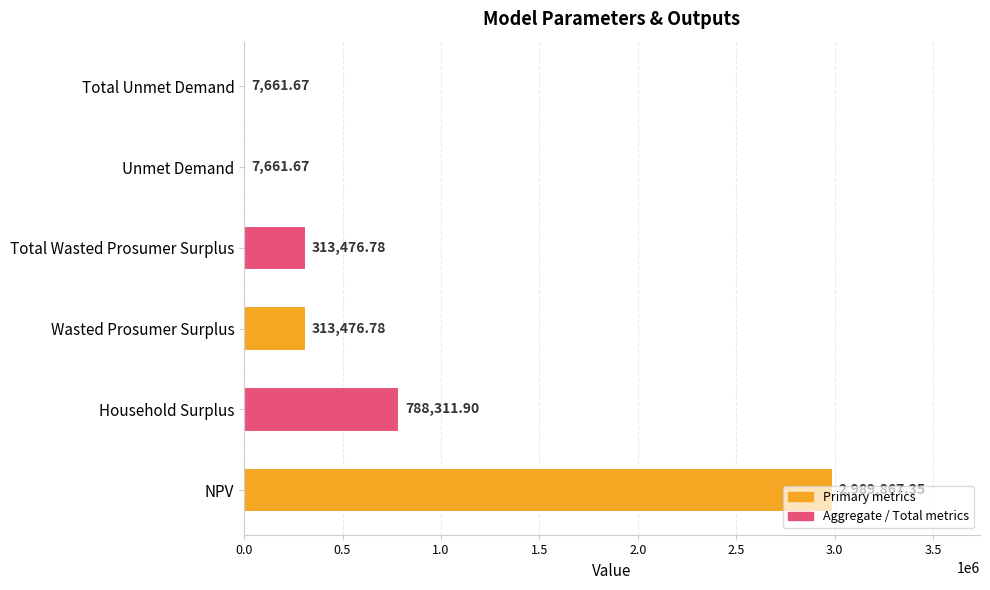

At which label is the value closest to 1498764?

Household Surplus